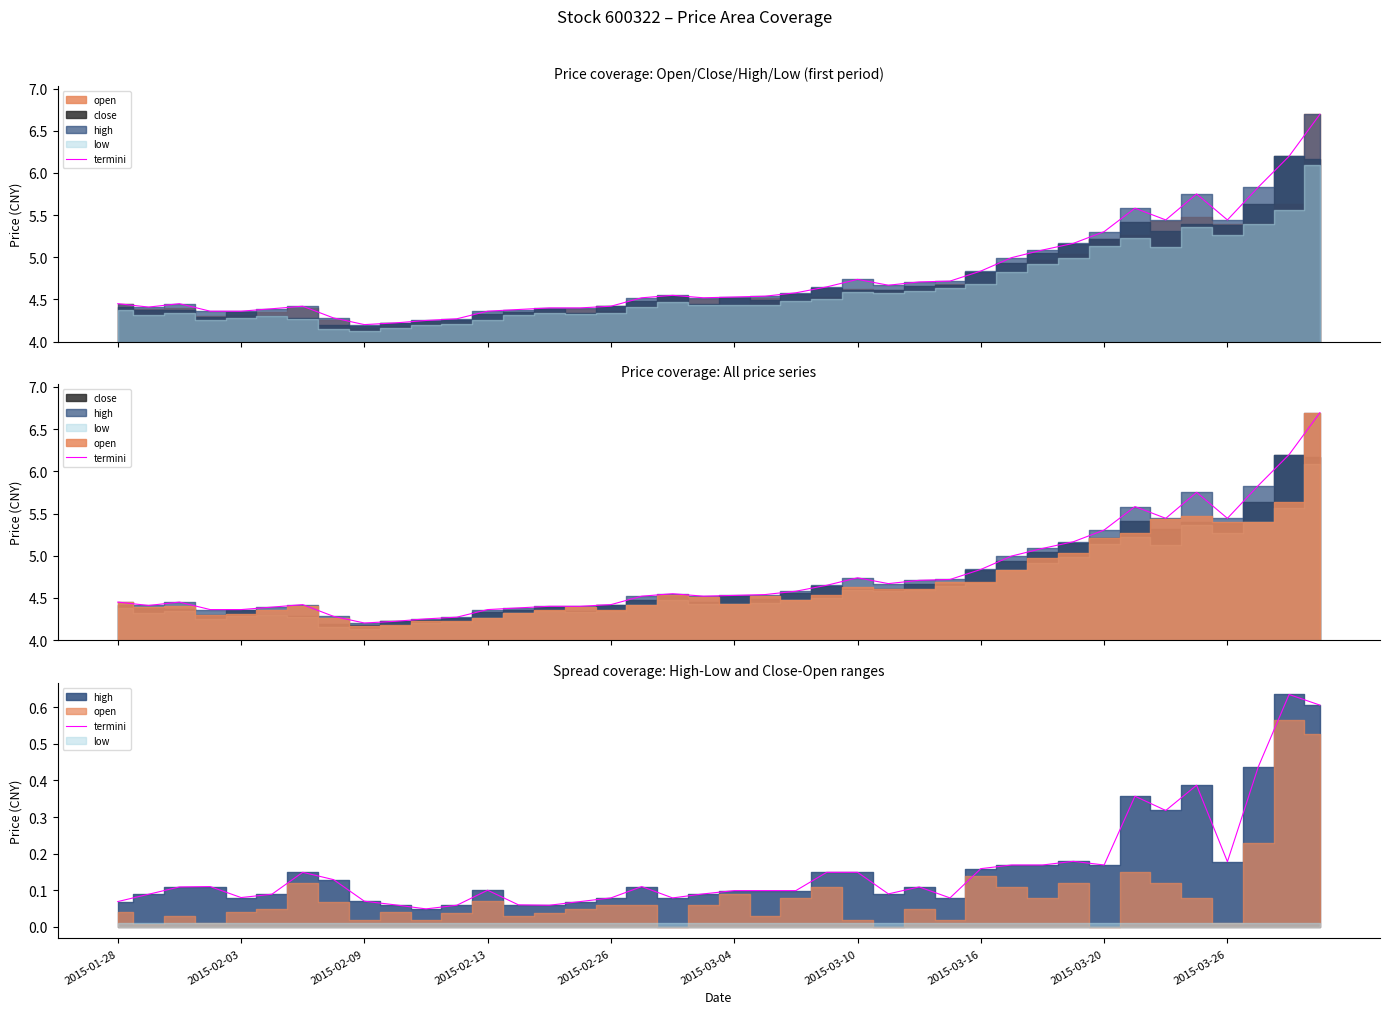

Reading left to right, what are all the values shown in this chart?

0.1	0.1	0.1	0.1	0.1	0.1	0.1	0.1	0.1	0.1	0.0	0.1	0.1	0.1	0.1	0.1	0.1	0.1	0.1	0.1	0.1	0.1	0.1	0.1	0.1	0.1	0.1	0.1	0.2	0.2	0.2	0.2	0.2	0.4	0.3	0.4	0.2	0.4	0.6	0.6